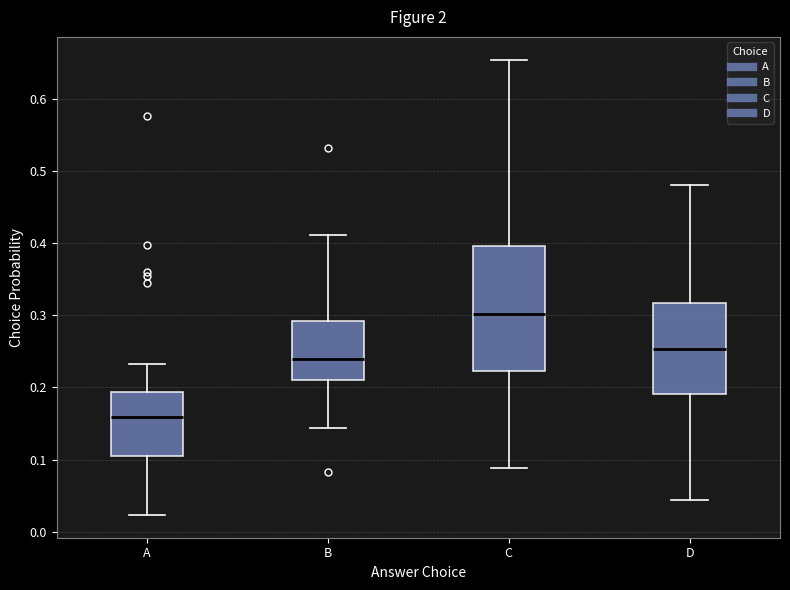

Which box is the tallest, from its lower edge to its upper edge?

C